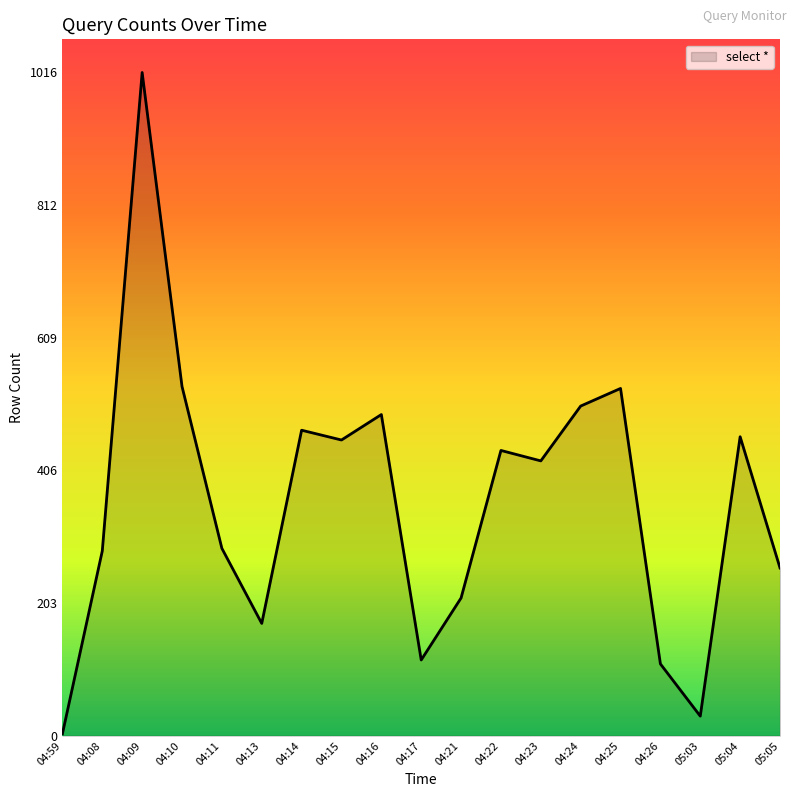

The chart shows a value of 453 at 04:15. True or false?

True